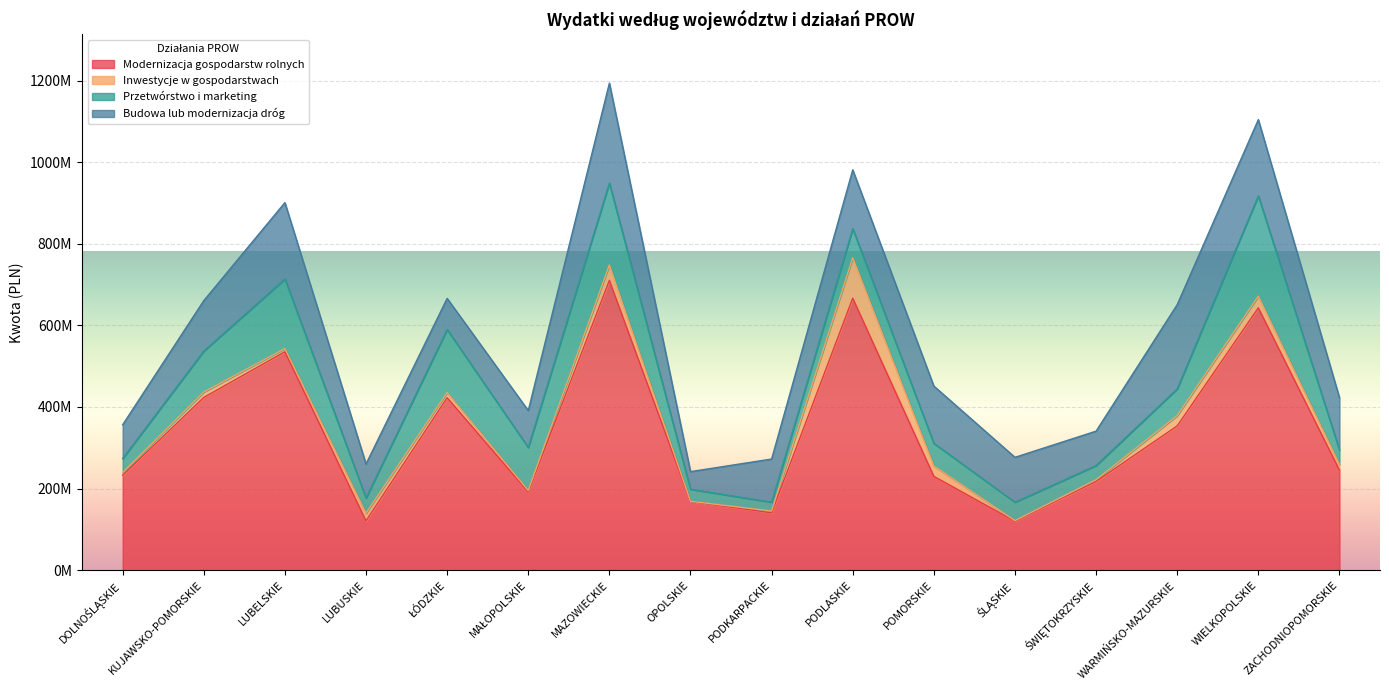

Where is the first local minimum for Przetwórstwo i marketing?

LUBUSKIE